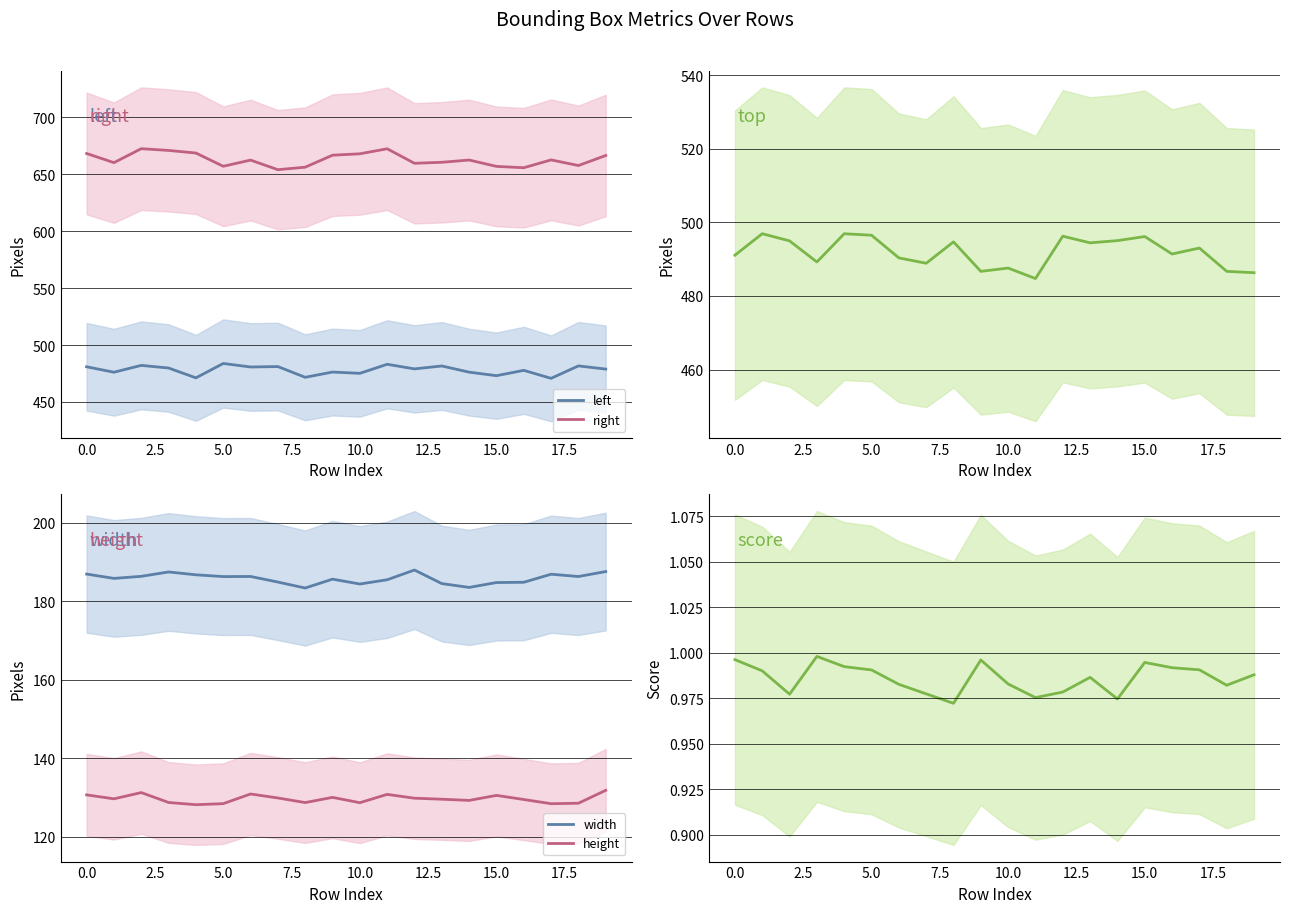

What is the lowest value of the left series?

470.8